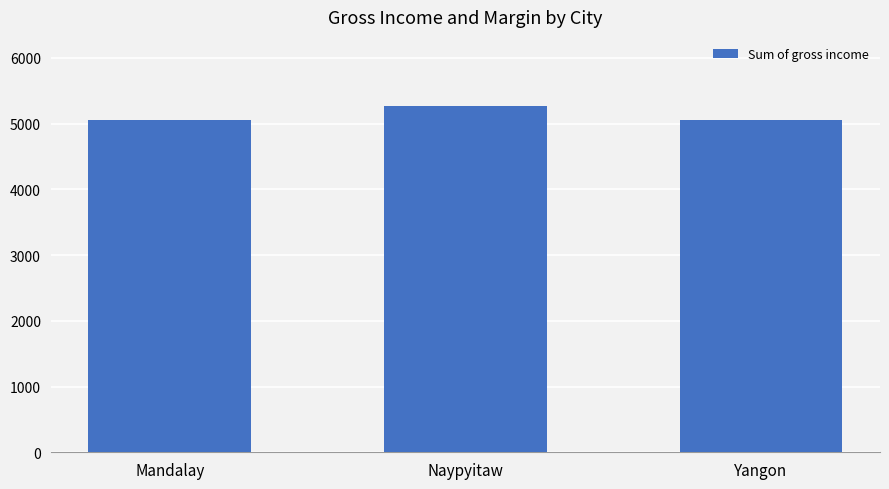

What is the change in value from Mandalay to Naypyitaw?

+208.1